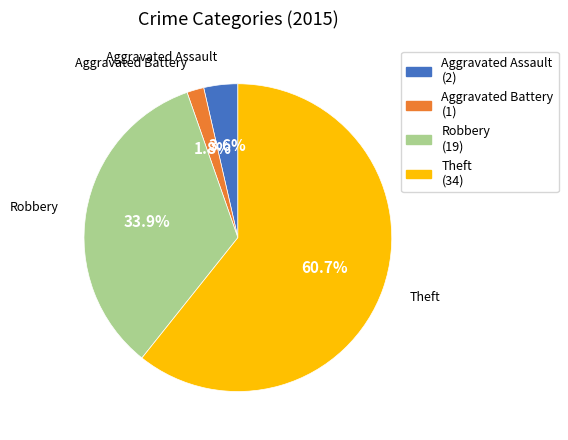

Approximately how many times larger is the value at Aggravated Assault compared to Aggravated Battery?

2.0